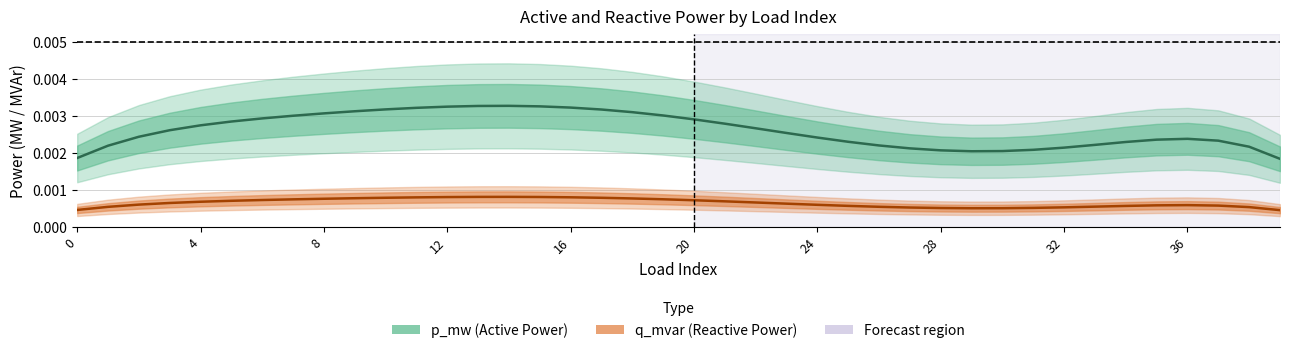

Is it true that q_mvar equals 0.0 at 0?

False